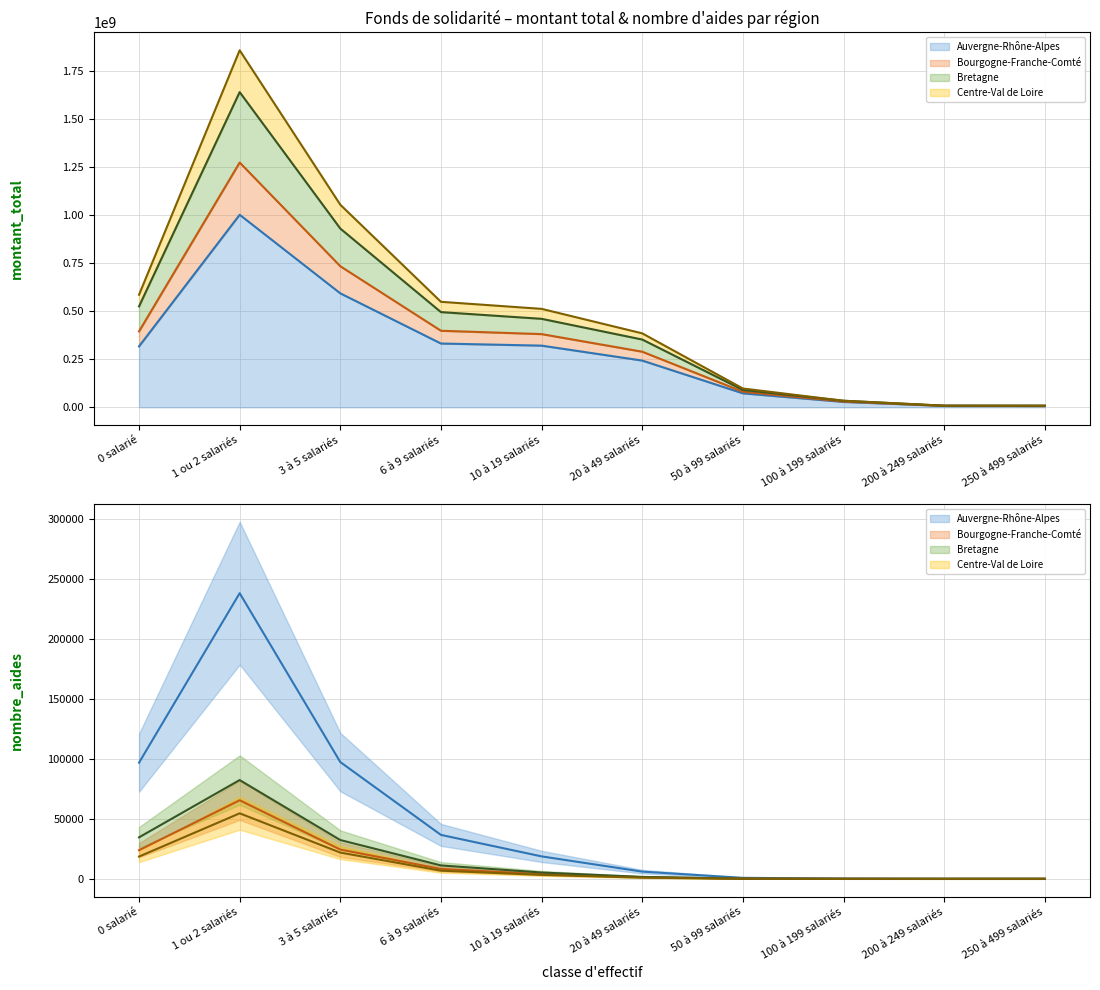

What is the difference between the Auvergne-Rhône-Alpes values at 3 à 5 salariés and 100 à 199 salariés?

564909420